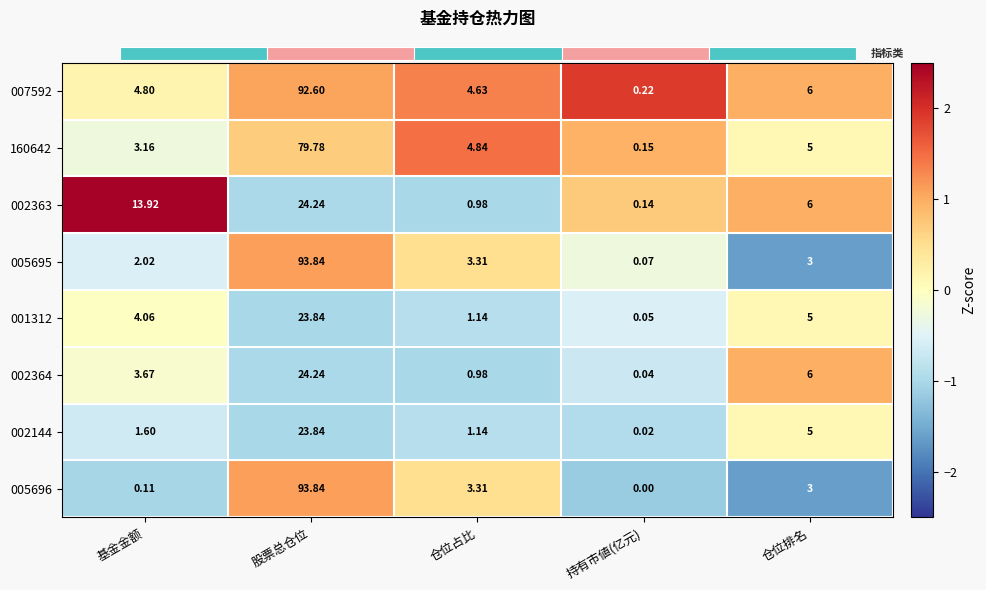

Between 股票总仓位 and 基金金额, which is larger?

股票总仓位